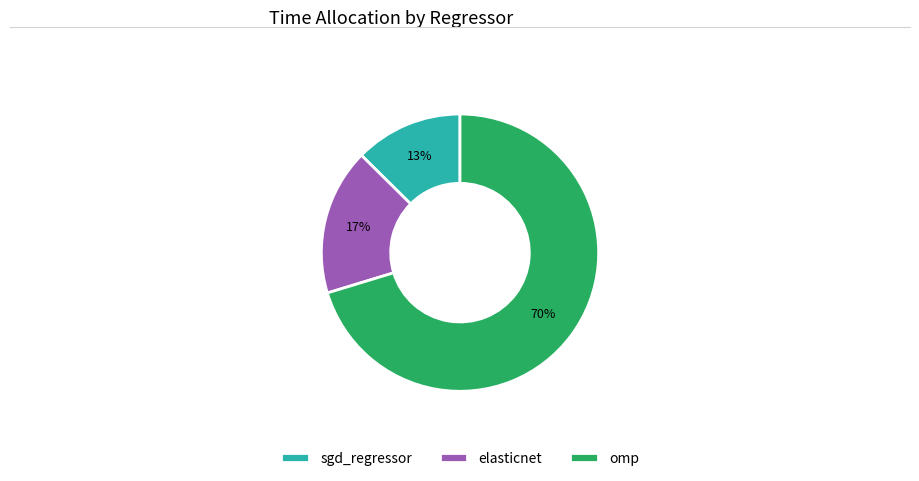

Which slice is the largest?

omp